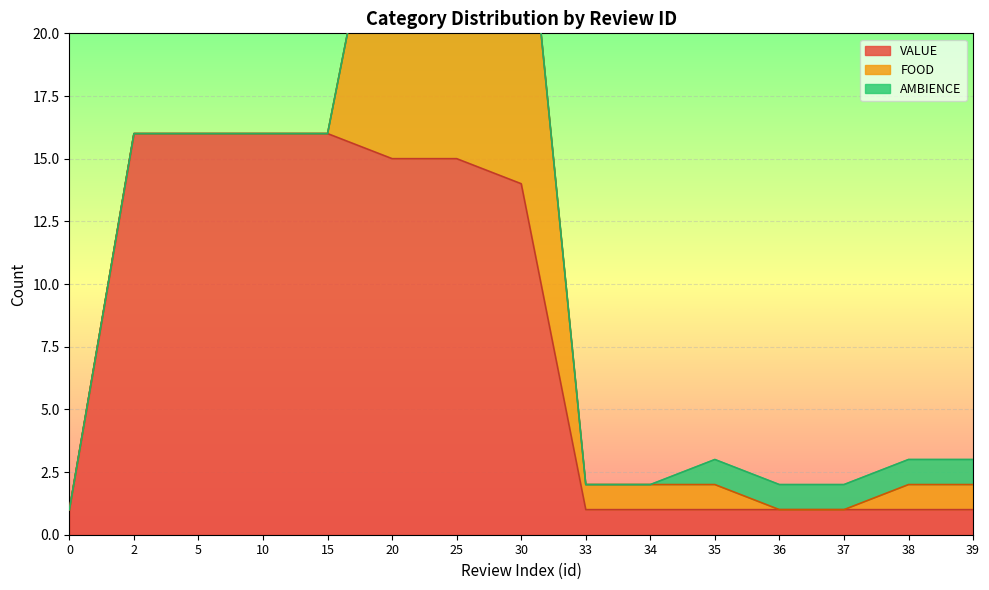

In FOOD, how many points are higher than both neighbors (excluding endpoints)?

1